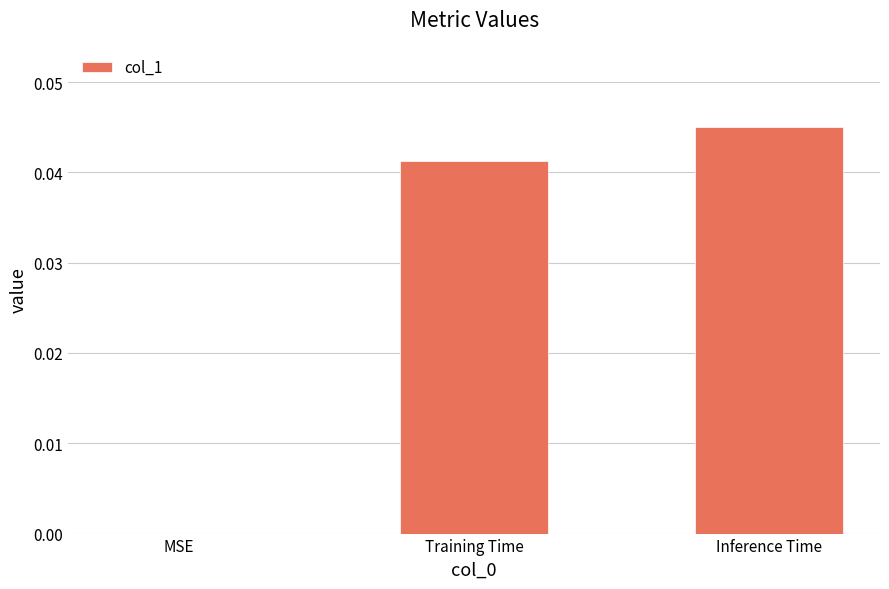

At which category does the chart reach its peak across all series?

Inference Time